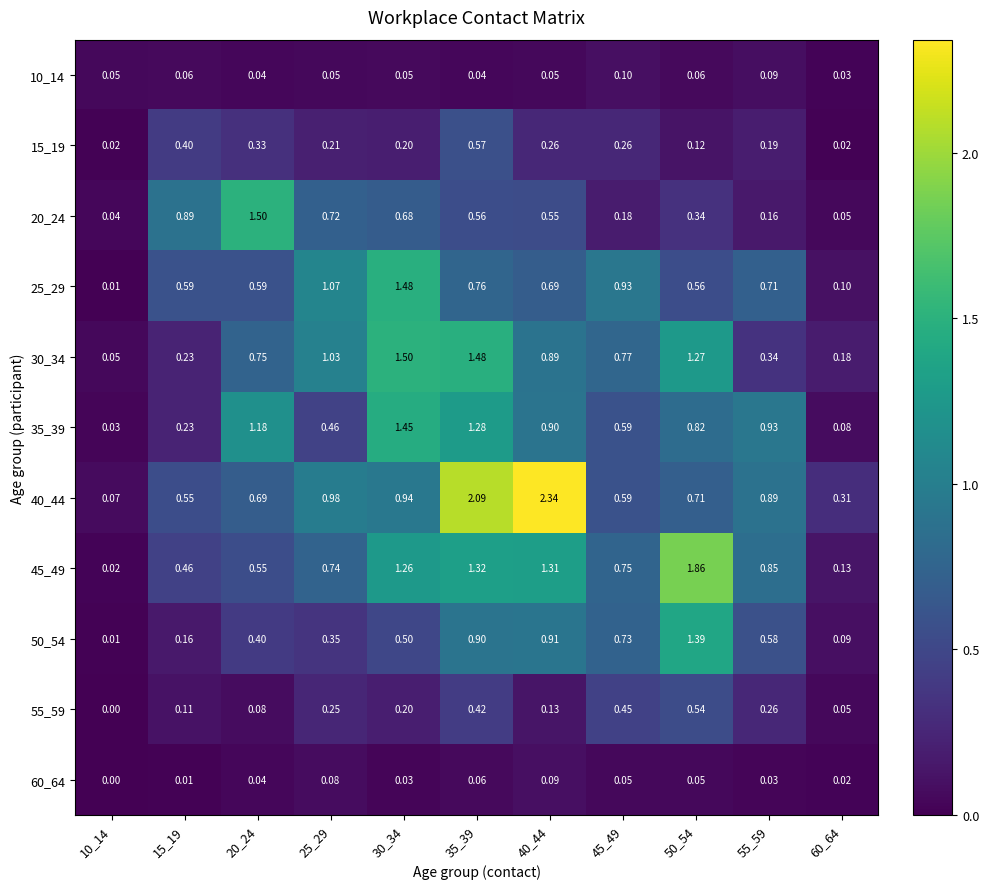

Is the value of 40_44 at 40_44 greater than the value of 50_54 at 60_64?

Yes